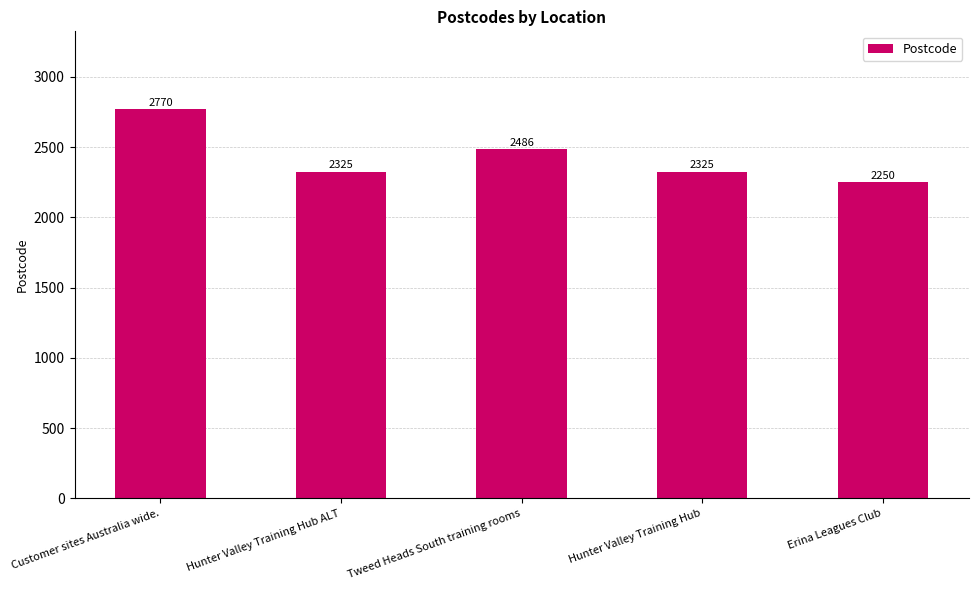

Reading left to right, list all the values displayed in this chart.

2770	2325	2486	2325	2250